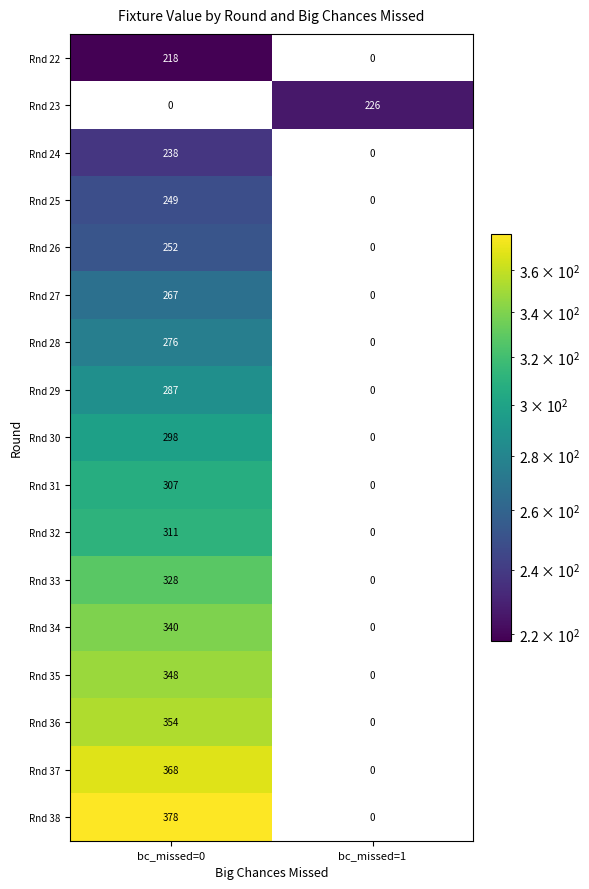

Read the Rnd 38 value at bc_missed=0, to the nearest 50.

400